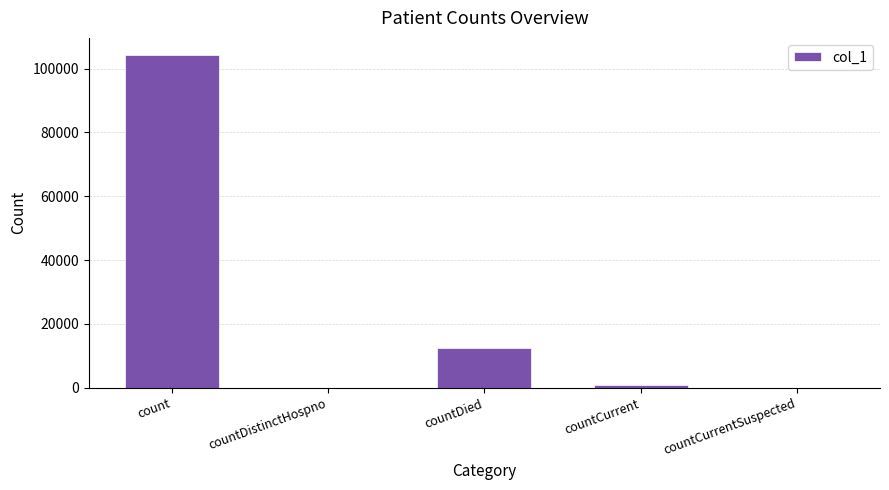

Reading left to right, transcribe all the data shown in this chart.

count=104369	countDistinctHospno=0	countDied=12565	countCurrent=831	countCurrentSuspected=0